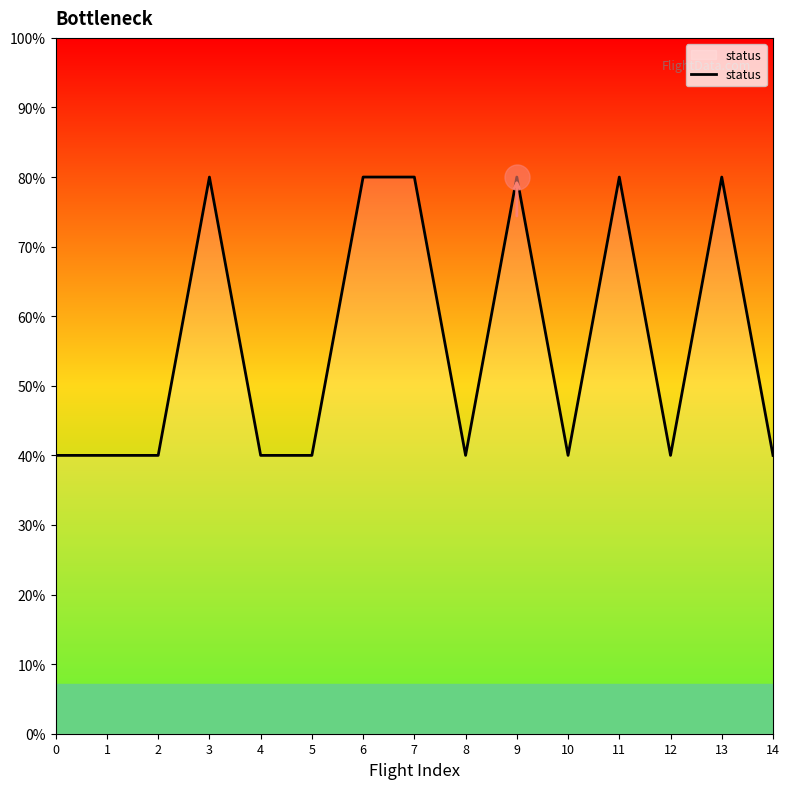

Does the chart display data point markers on the line(s)?

No